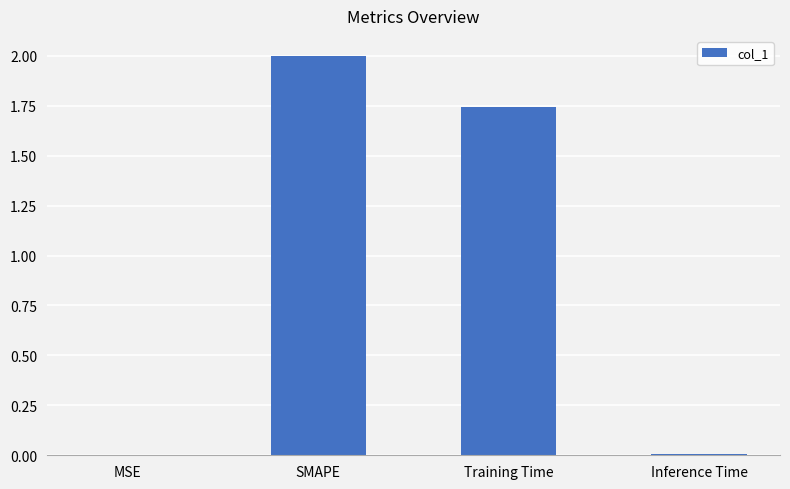

What is the average value?

0.9